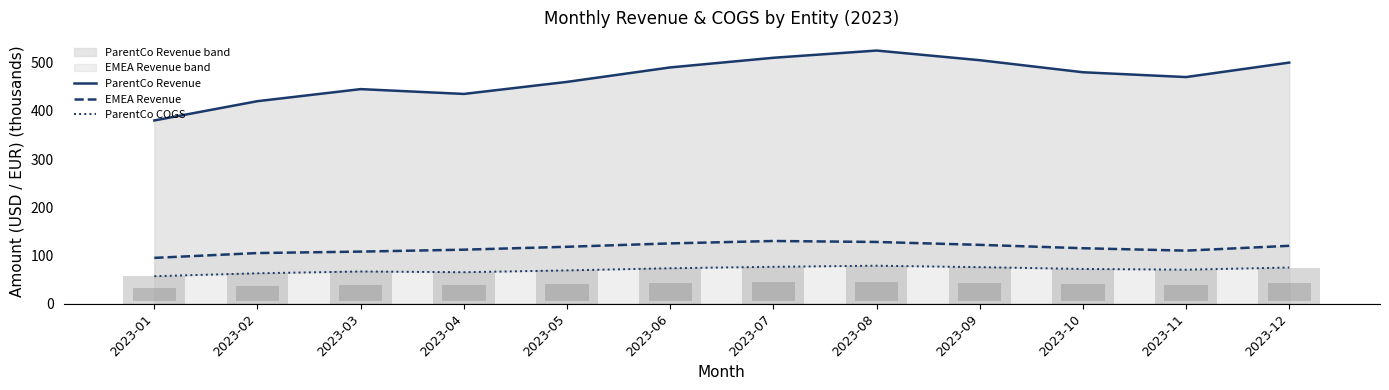

The ParentCo Revenue series shows 490.0 at 2023-06. True or false?

True